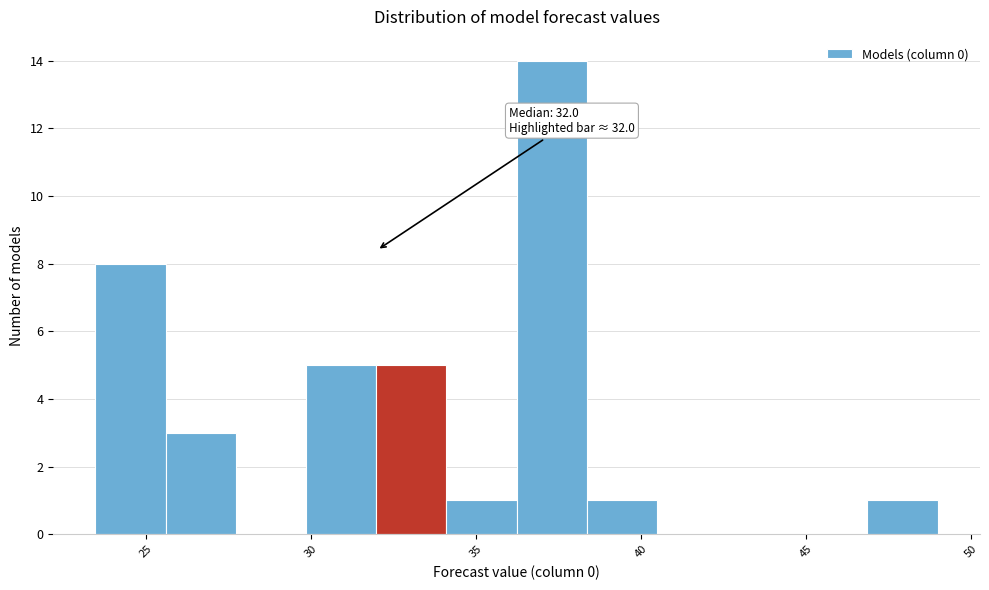

Which range on the x-axis has the tallest bar?

36.0 to 38.5